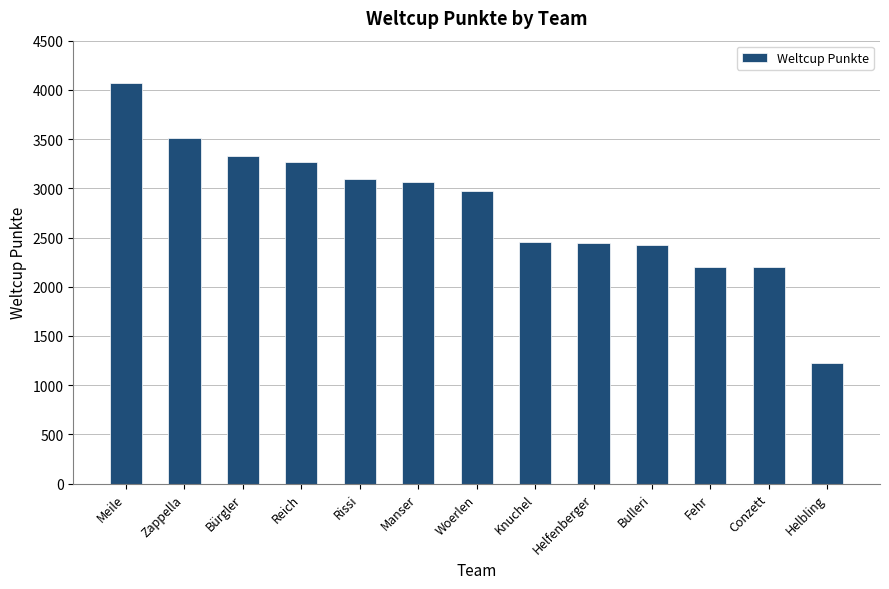

What is the ratio of the value at Conzett to the value at Manser?

0.7